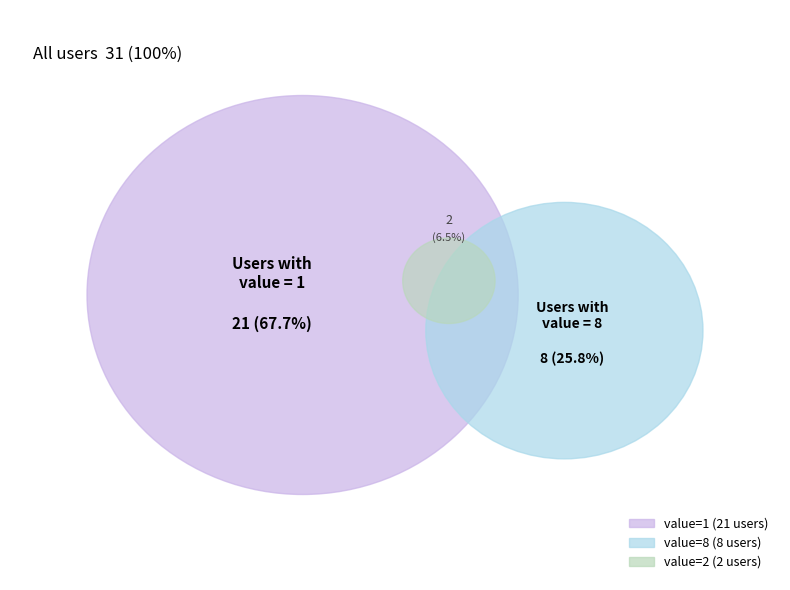

Rank the categories by value from lowest to highest.

value=2, value=8, value=1